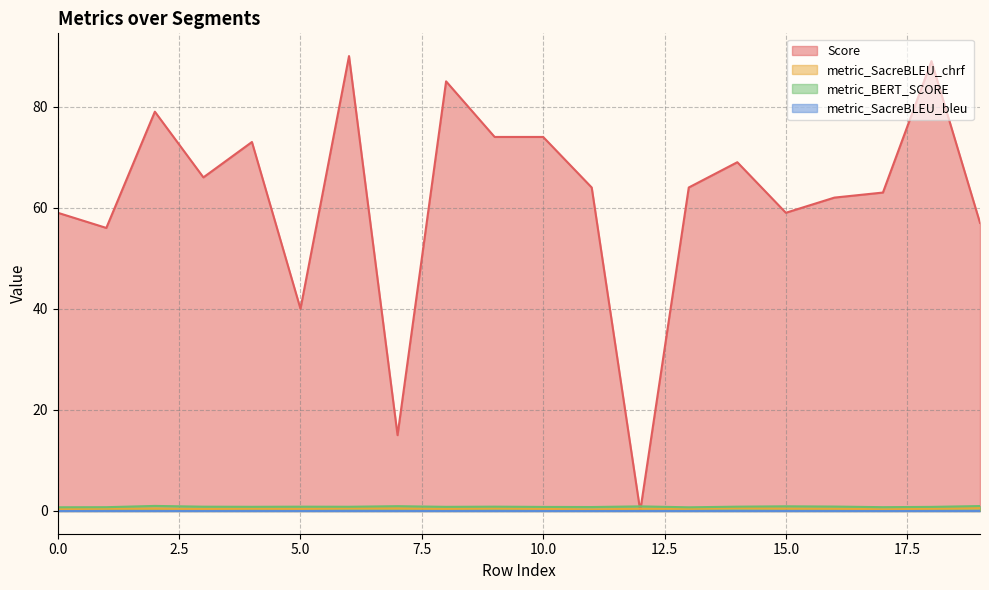

What is the difference between the second highest and second lowest values in the Score series?

74.0